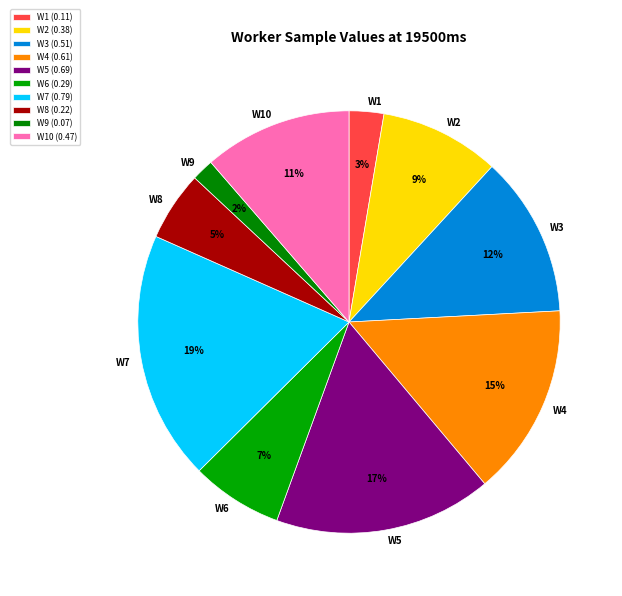

Count the number of slices in the pie.

10